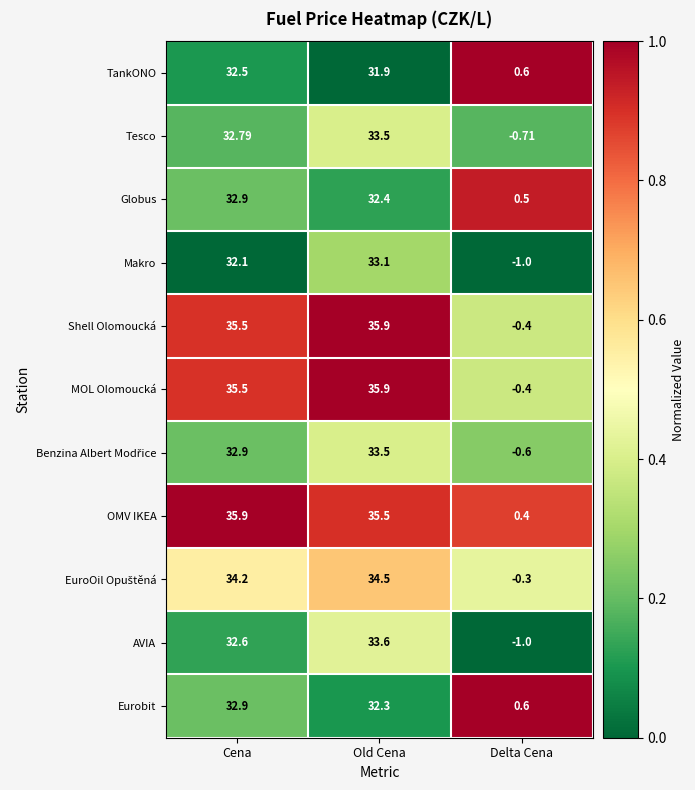

Which category has the lowest value in the AVIA series?

Delta Cena